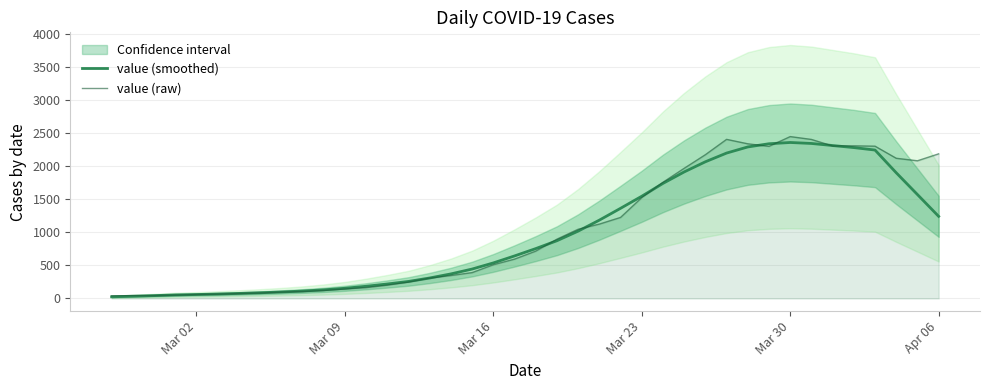

At Mar 09, list the series in order from largest to smallest.

value (raw), value (smoothed)